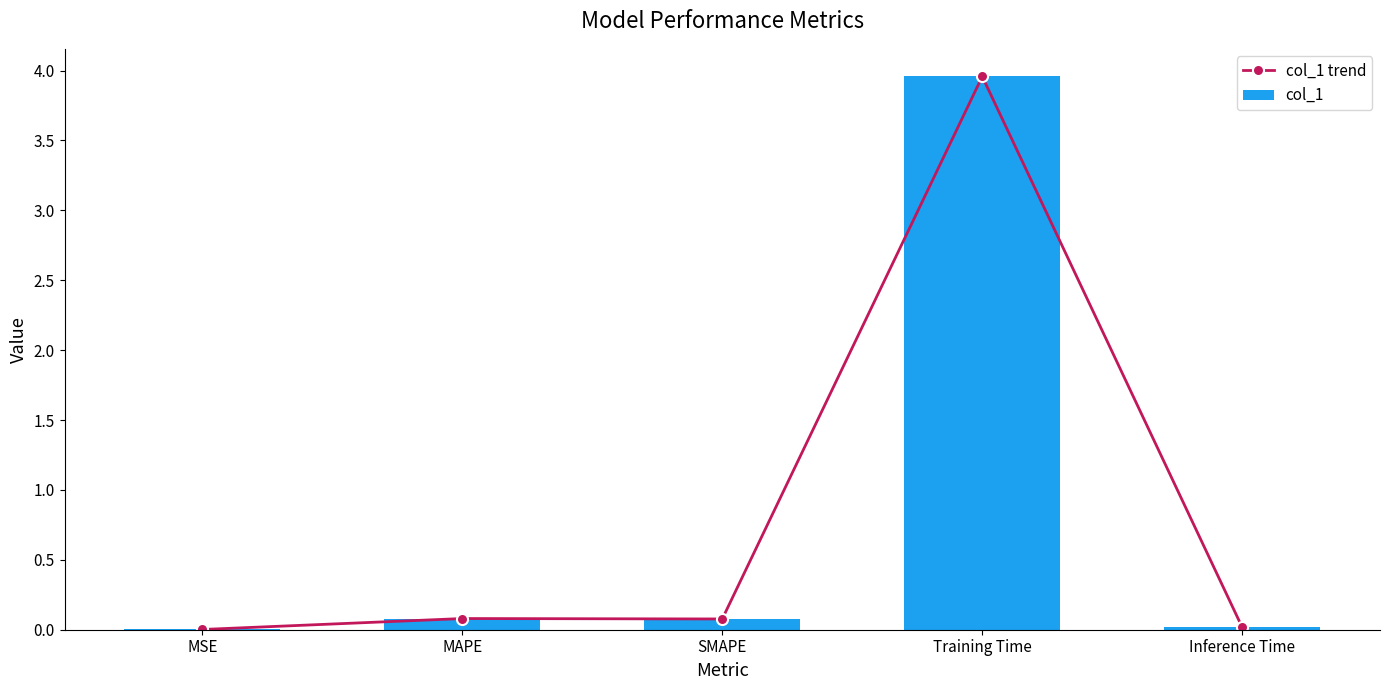

At which category is the sum across all series the highest?

Training Time